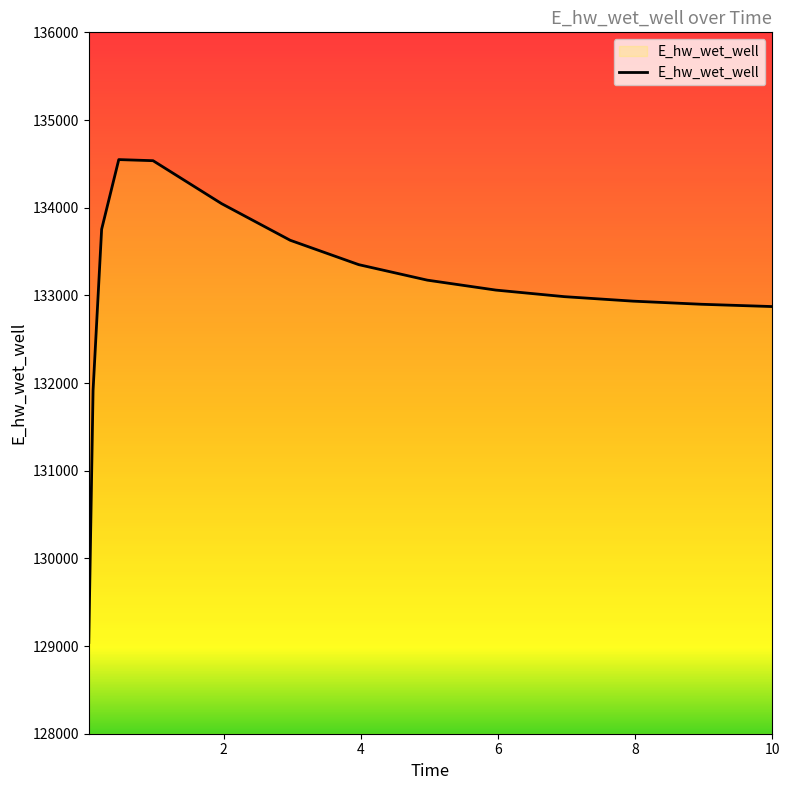

True or false: there are more than 1 points higher than both neighbors.

False